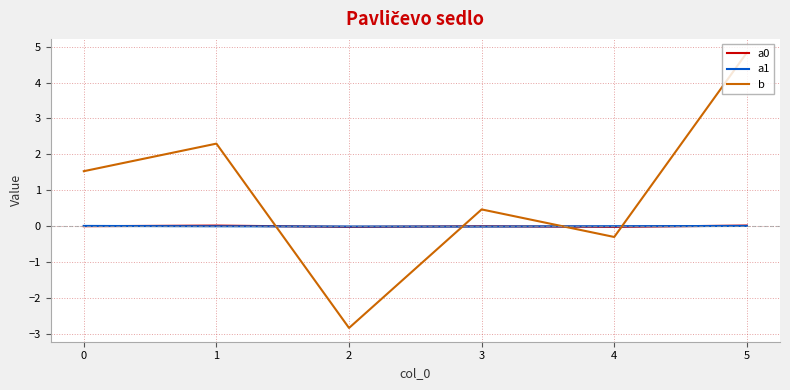

At which category is the sum across all series the highest?

5